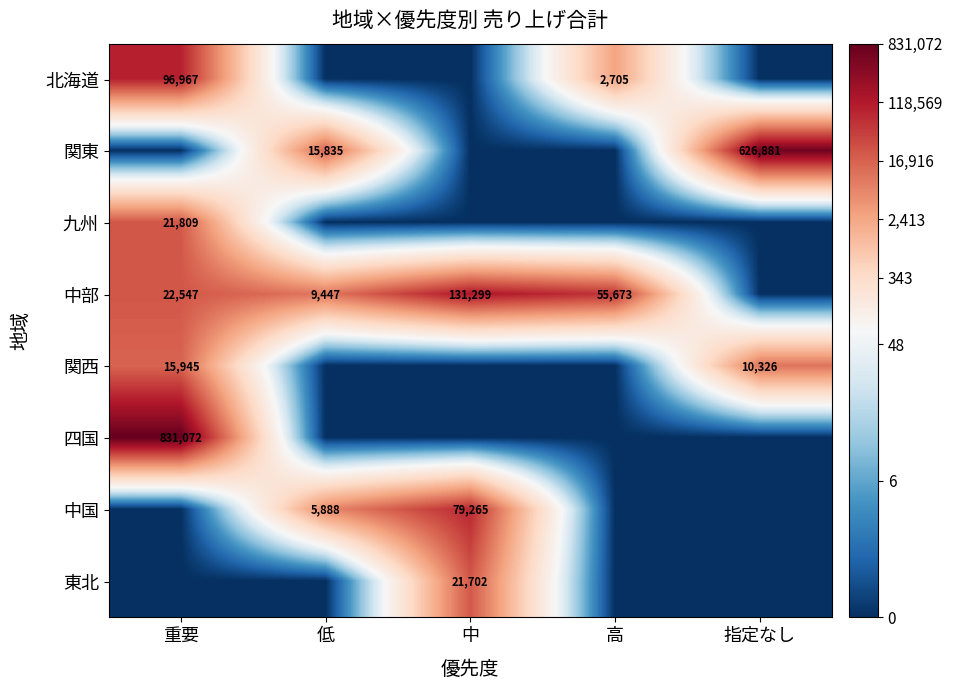

What is the difference between the 中部 values at 重要 and 低?

13100